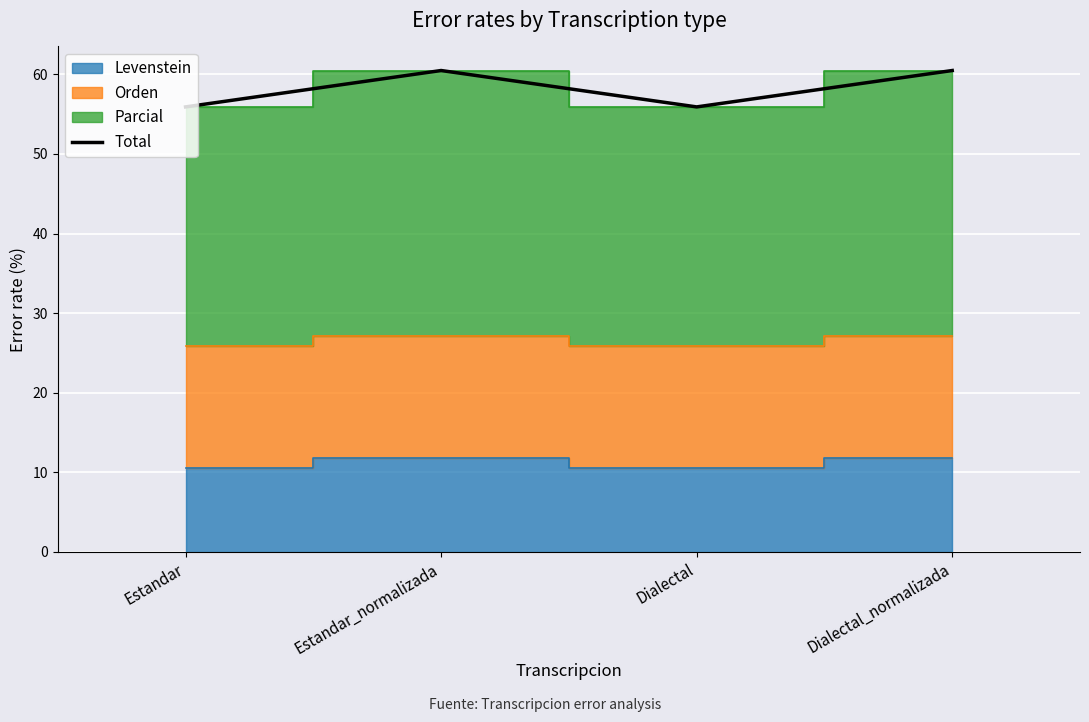

What is the value of the 4th point from the left?

60.5